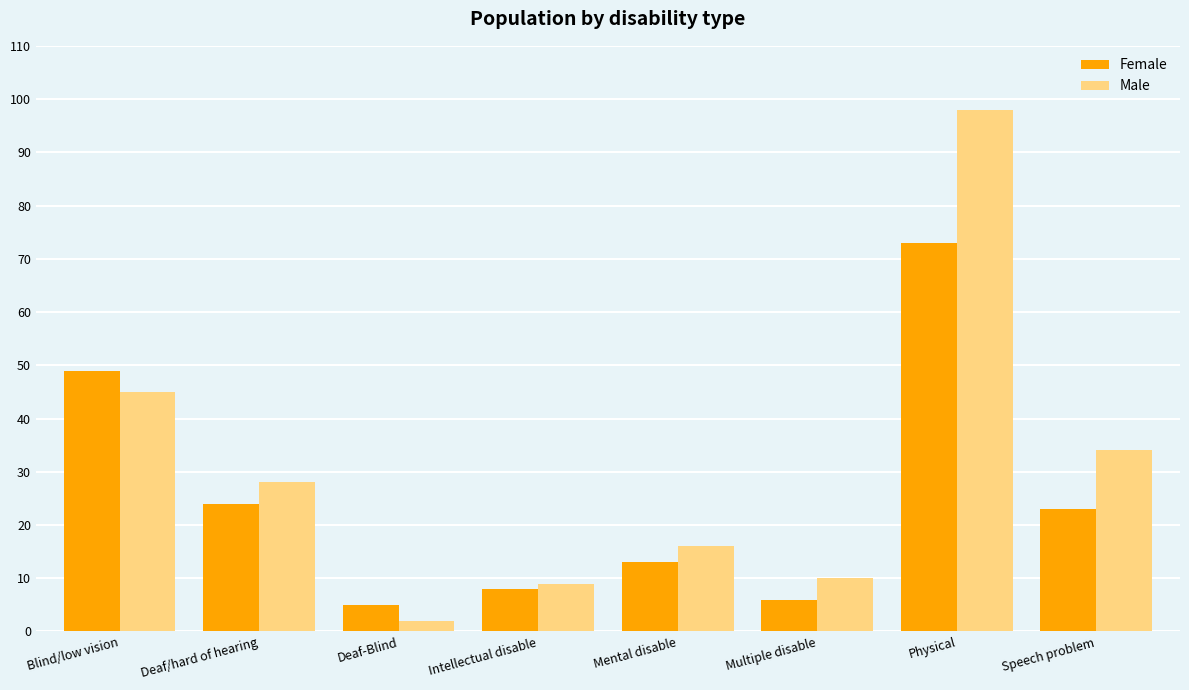

Is it true that Male equals 17 at Multiple disable?

False